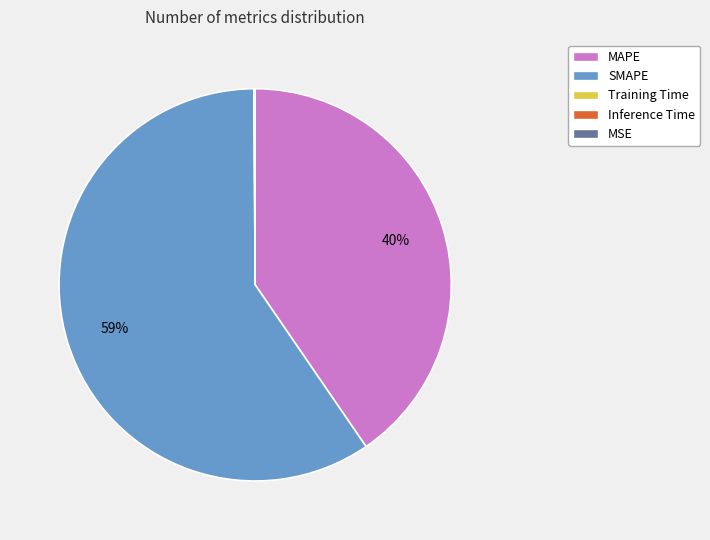

Which category has the biggest portion of the pie?

SMAPE